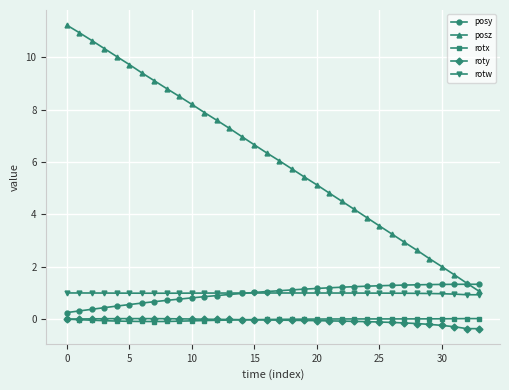

What is the greatest value displayed?

11.2